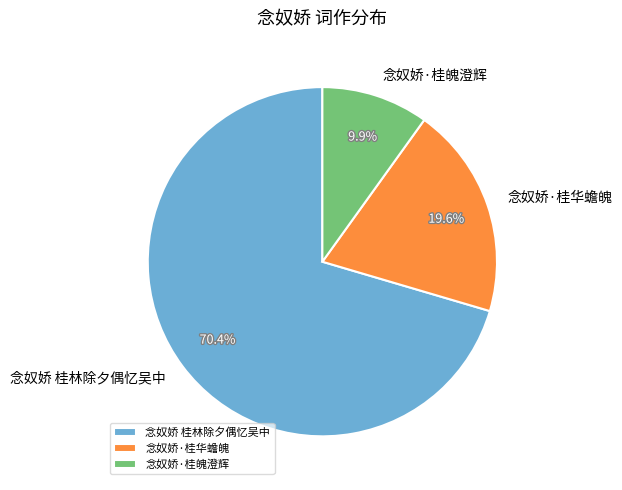

What is the ratio of the value at 念奴娇 桂林除夕偶忆吴中 to the value at 念奴娇·桂魄澄辉?

7.1